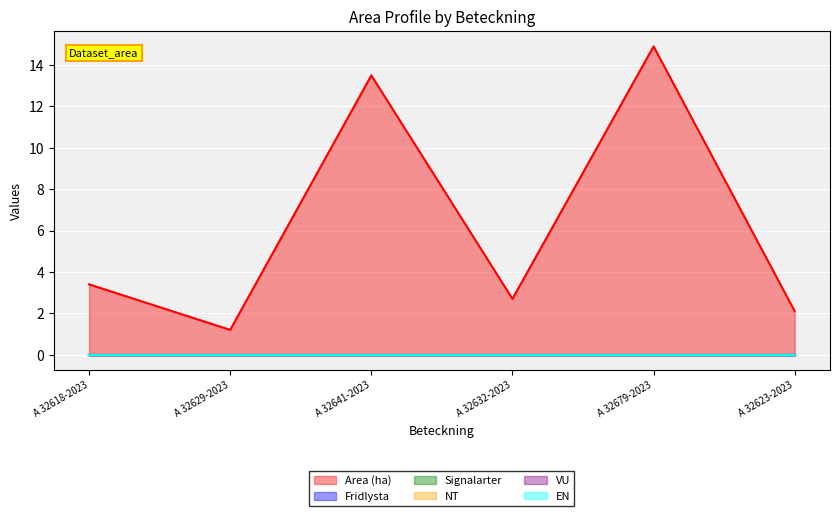

What is the spread (max minus min) of values at A 32623-2023?

2.1